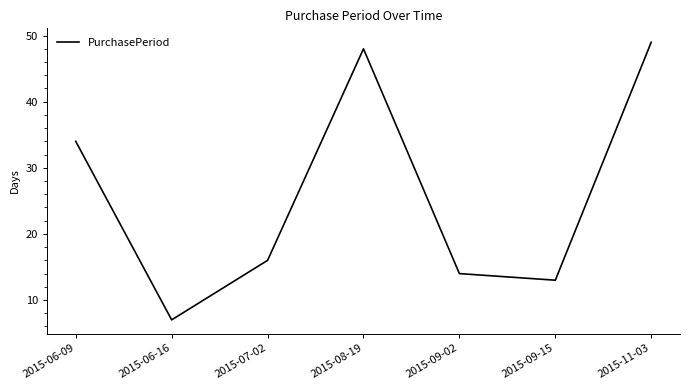

Between 2015-06-09 and 2015-08-19, which is larger?

2015-08-19